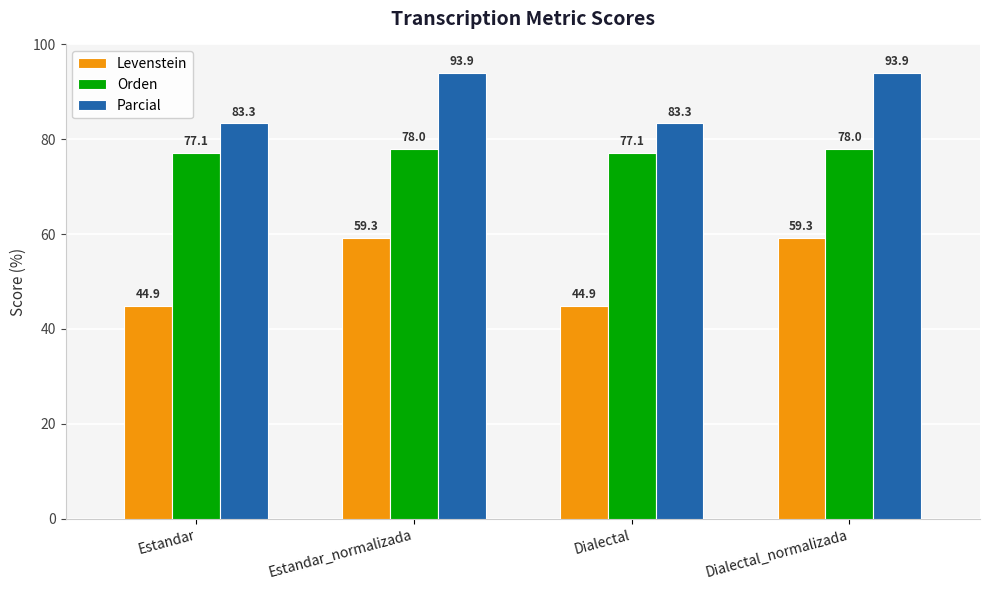

Rank the series at Estandar_normalizada from lowest to highest value.

Levenstein, Orden, Parcial